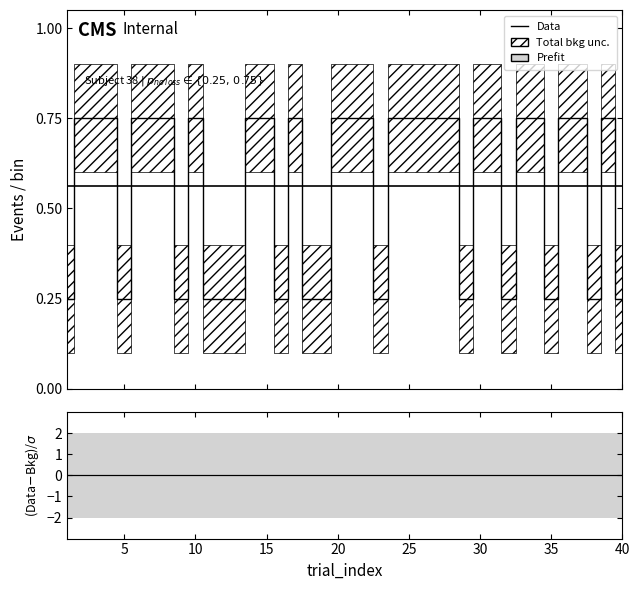

True or false: residual and Data cross at least once.

False